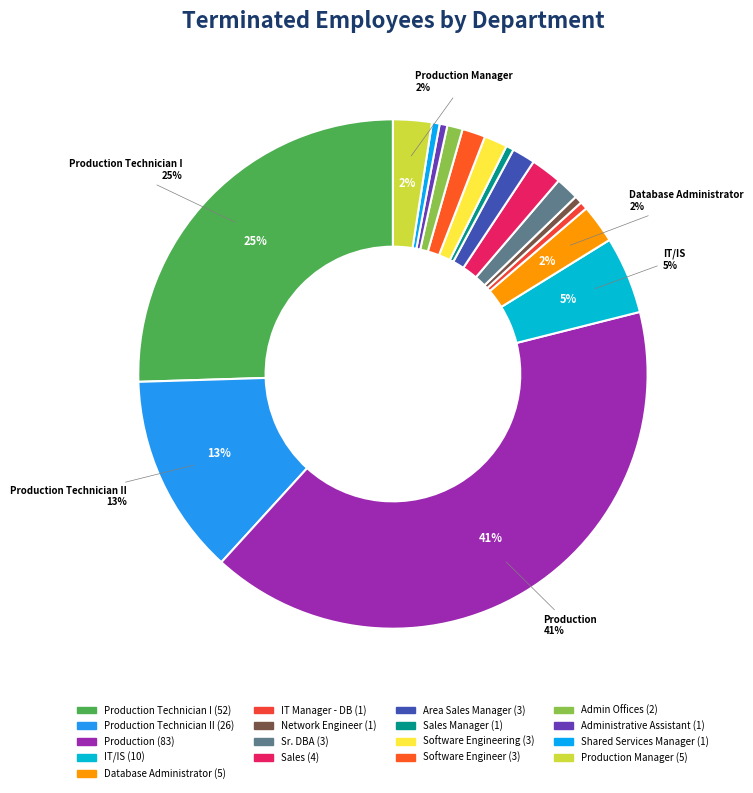

Count the number of slices in the pie.

17